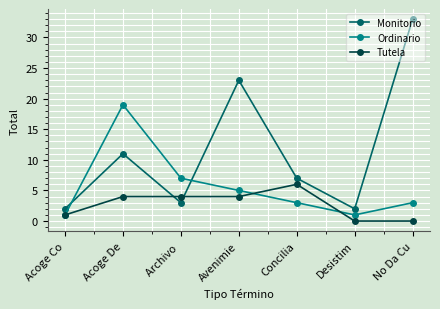

What is the highest value of the Monitorio series?

33